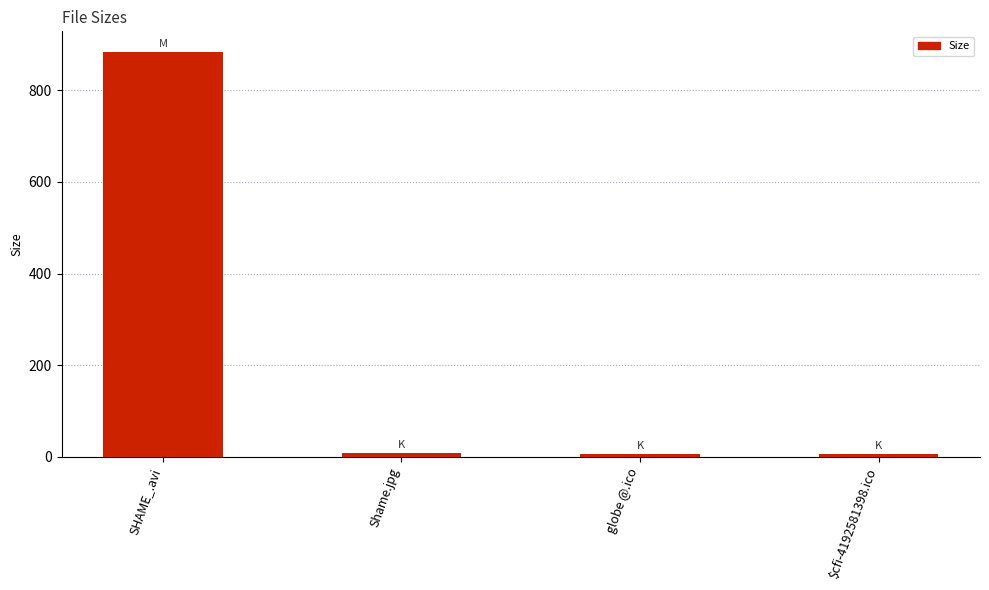

What is the label of the 4th bar from the left?

$cfi-4192581398.ico